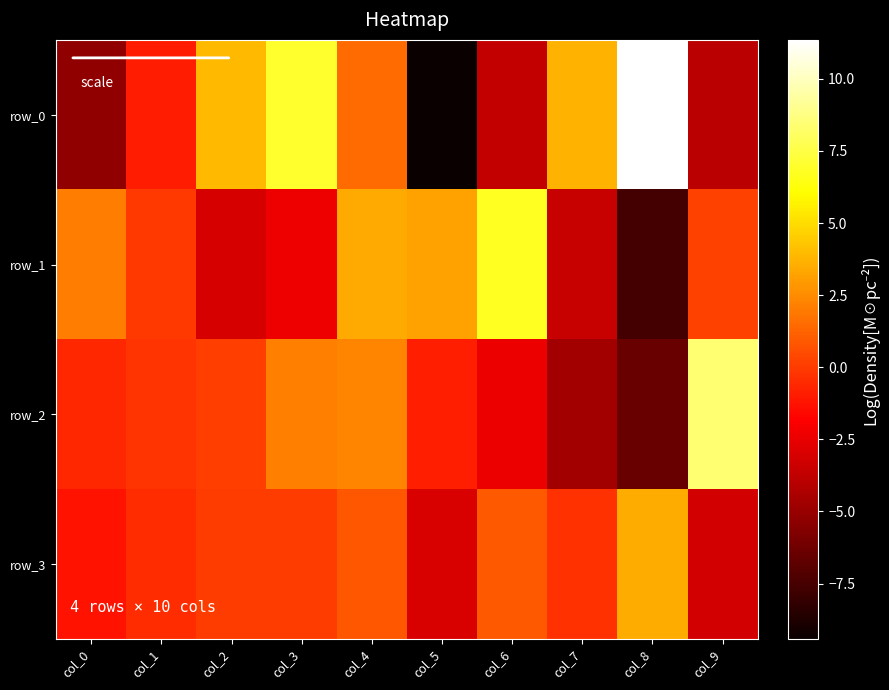

List the series in order of their peak value, highest first.

row_0, row_2, row_1, row_3